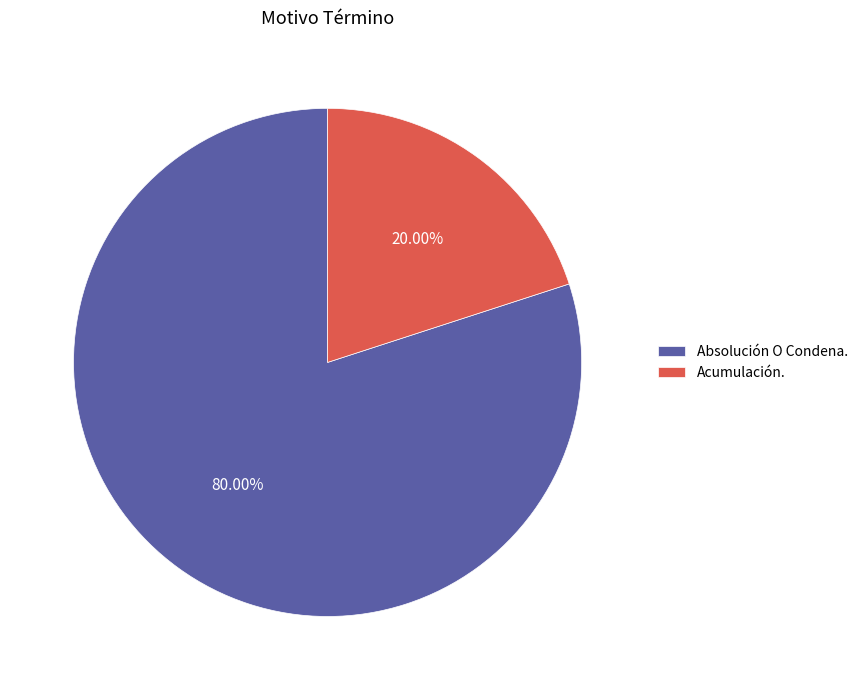

To the nearest percent, what is the difference between the largest and smallest slice percentages?

60%